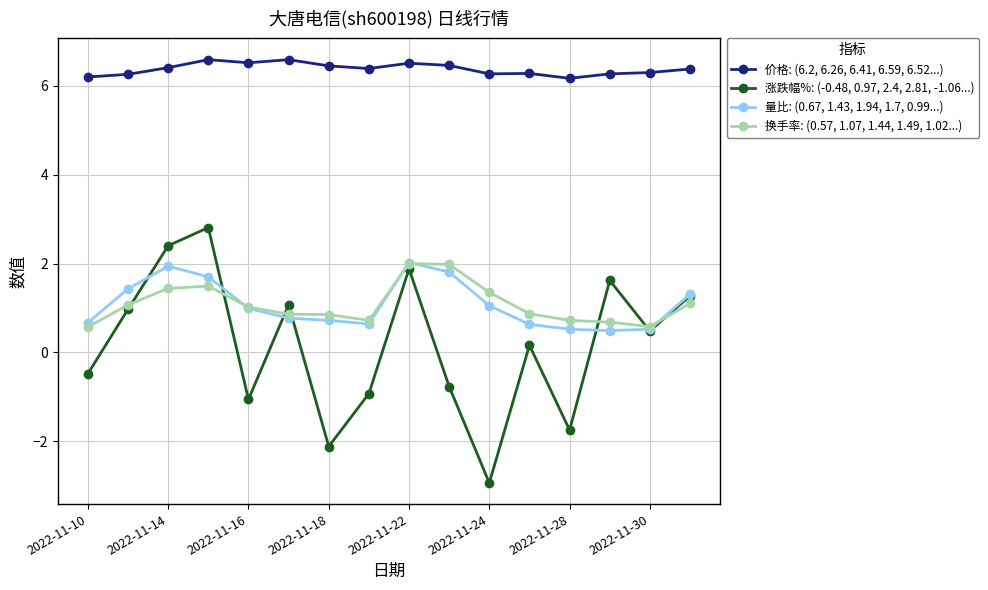

What is the maximum value shown in the chart?

6.6